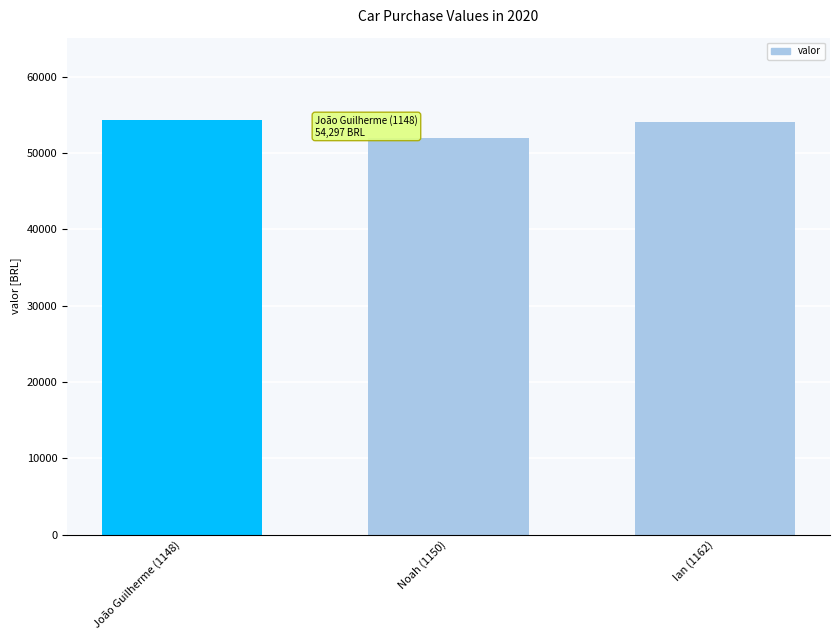

How many bars are there in total?

3